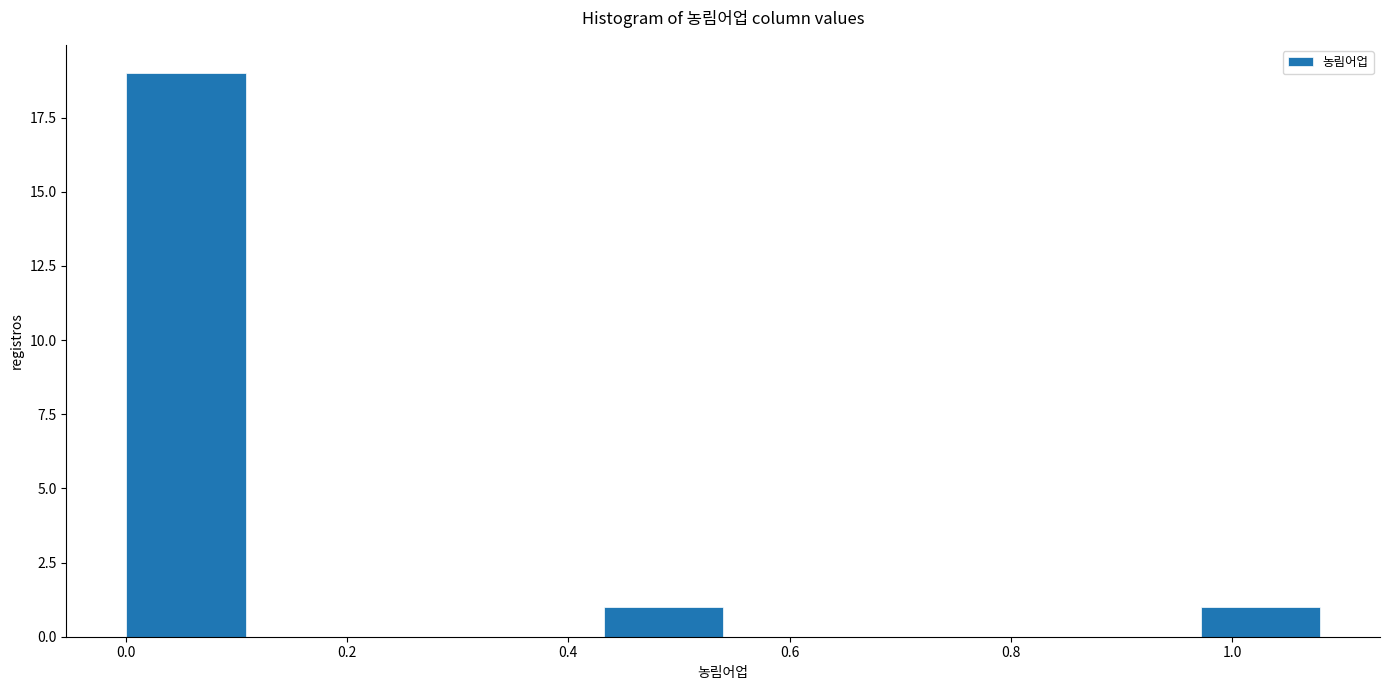

Reading left to right, list every bar in this chart as the range it spans on the x-axis followed by its height. Neither the bar edges nor the heights are printed on the chart, so give them approximately, as read against the axes.

0.00 to 0.10: 19
0.10 to 0.22: 0
0.22 to 0.32: 0
0.32 to 0.44: 0
0.44 to 0.54: 1
0.54 to 0.64: 0
0.64 to 0.76: 0
0.76 to 0.86: 0
0.86 to 0.98: 0
0.98 to 1.08: 1